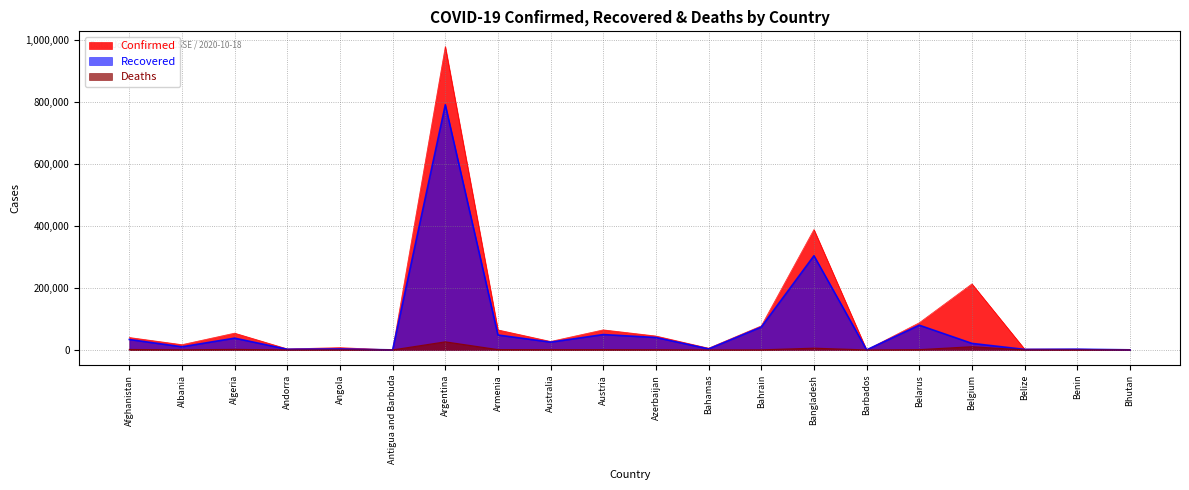

List the series in order of their peak value, highest first.

Confirmed, Recovered, Deaths